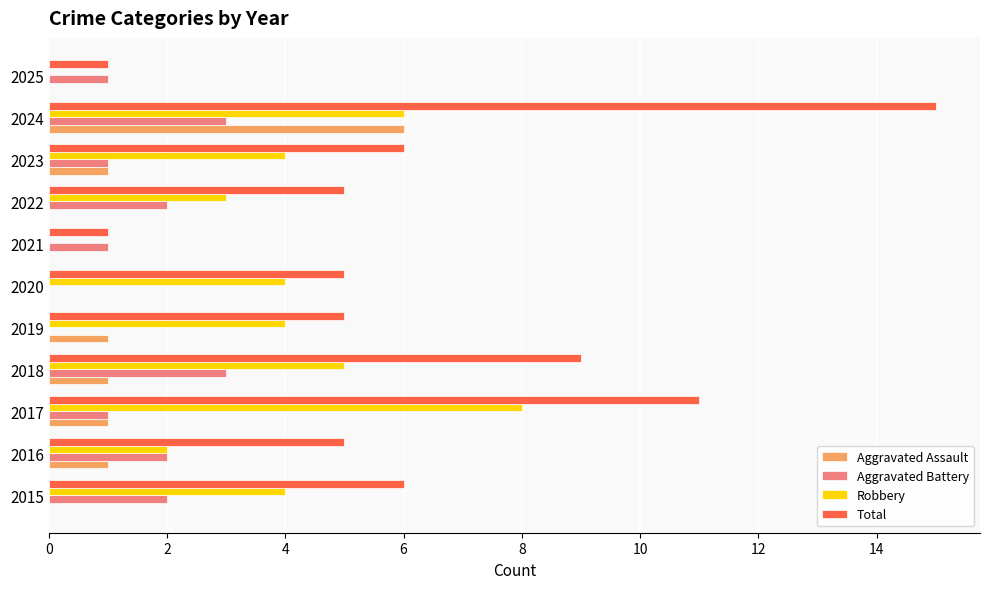

What is the sum of the Total values at 2016 and 2024?

20